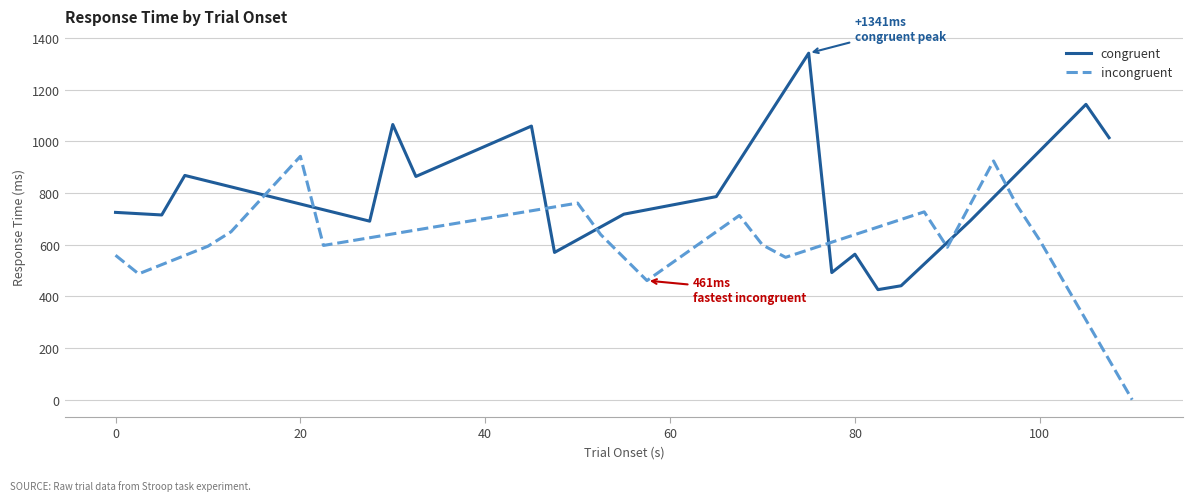

What is the maximum value for congruent?

1341